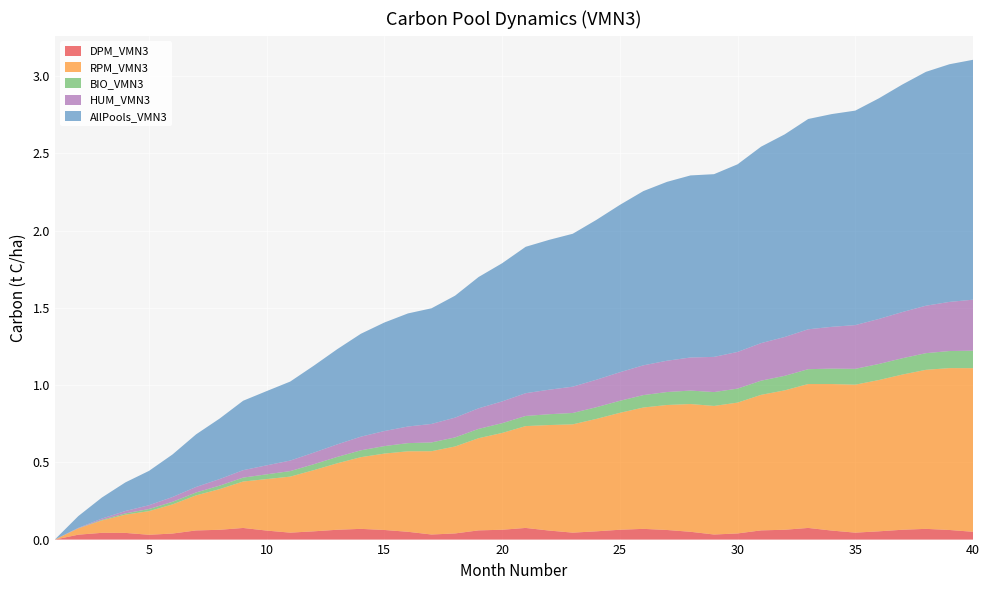

Reading left to right, transcribe all the data shown in this chart.

DPM_VMN3: 0.0	0.0	0.0	0.0	0.0	0.0	0.1	0.1	0.1	0.1	0.0	0.1	0.1	0.1	0.1	0.1	0.0	0.0	0.1	0.1	0.1	0.1	0.0	0.1	0.1	0.1	0.1	0.1	0.0	0.0	0.1	0.1	0.1	0.1	0.0	0.1	0.1	0.1	0.1	0.1
RPM_VMN3: 0.0	0.0	0.1	0.1	0.2	0.2	0.2	0.3	0.3	0.3	0.4	0.4	0.4	0.5	0.5	0.5	0.5	0.6	0.6	0.6	0.7	0.7	0.7	0.7	0.8	0.8	0.8	0.8	0.8	0.8	0.9	0.9	0.9	0.9	1.0	1.0	1.0	1.0	1.0	1.1
BIO_VMN3: 0.0	0.0	0.0	0.0	0.0	0.0	0.0	0.0	0.0	0.0	0.0	0.0	0.0	0.0	0.0	0.1	0.1	0.1	0.1	0.1	0.1	0.1	0.1	0.1	0.1	0.1	0.1	0.1	0.1	0.1	0.1	0.1	0.1	0.1	0.1	0.1	0.1	0.1	0.1	0.1
HUM_VMN3: 0.0	0.0	0.0	0.0	0.0	0.0	0.0	0.0	0.0	0.1	0.1	0.1	0.1	0.1	0.1	0.1	0.1	0.1	0.1	0.1	0.1	0.2	0.2	0.2	0.2	0.2	0.2	0.2	0.2	0.2	0.2	0.3	0.3	0.3	0.3	0.3	0.3	0.3	0.3	0.3
AllPools_VMN3: 0.0	0.1	0.1	0.2	0.2	0.3	0.3	0.4	0.4	0.5	0.5	0.6	0.6	0.7	0.7	0.7	0.7	0.8	0.9	0.9	0.9	1.0	1.0	1.0	1.1	1.1	1.2	1.2	1.2	1.2	1.3	1.3	1.4	1.4	1.4	1.4	1.5	1.5	1.5	1.6